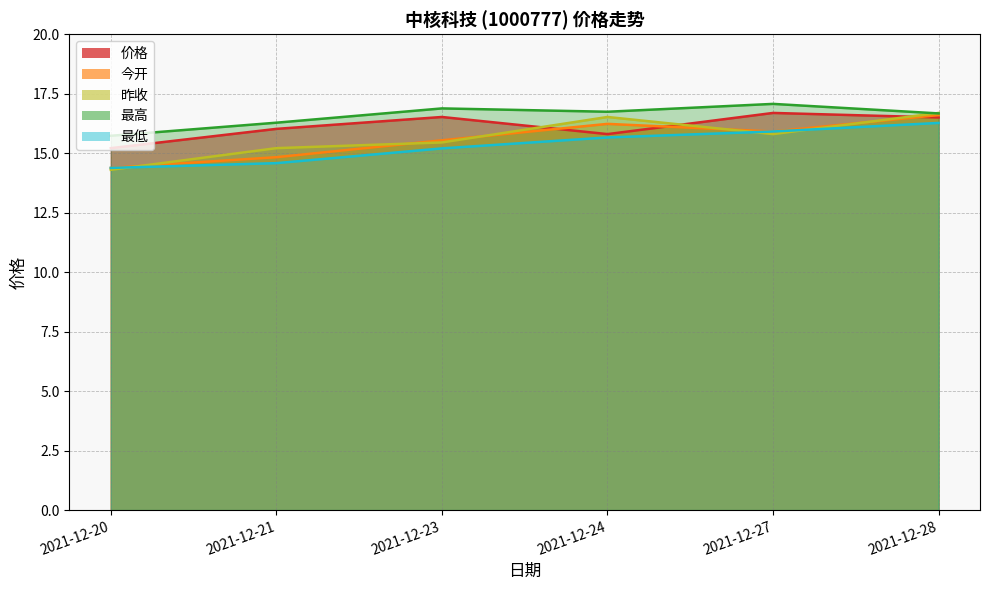

True or false: 最高 and 最低 intersect in this chart.

False